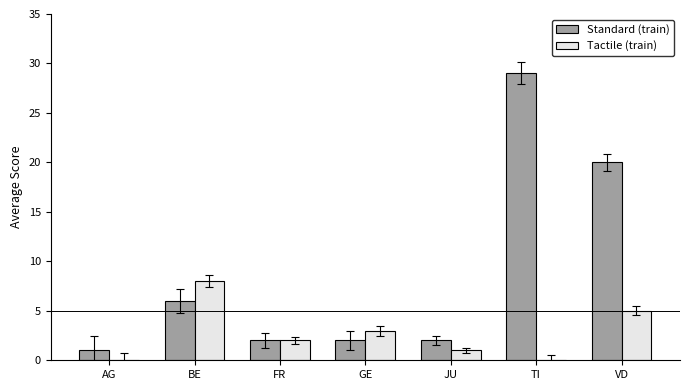

What is the sum of all Tactile (train) values?

19